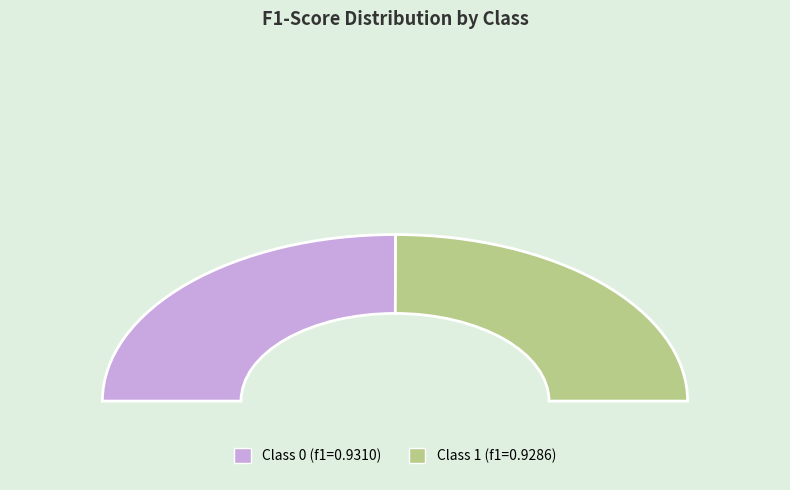

To the nearest percent, what portion does 0 represent?

50%